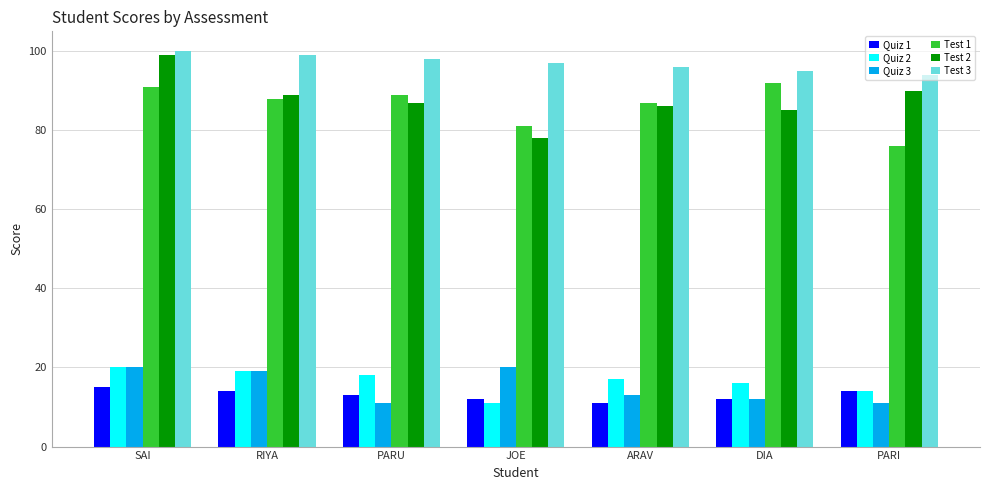

What is the lowest value of the Test 1 series?

76